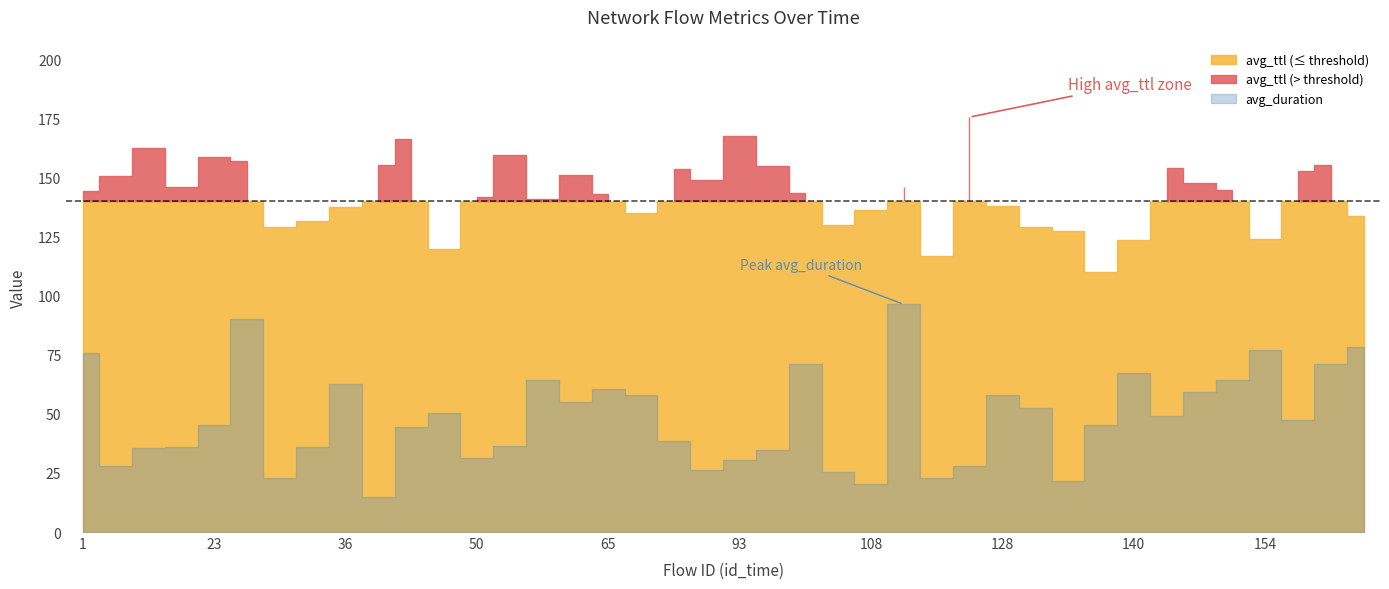

True or false: avg_duration and avg_ttl cross at least once.

False